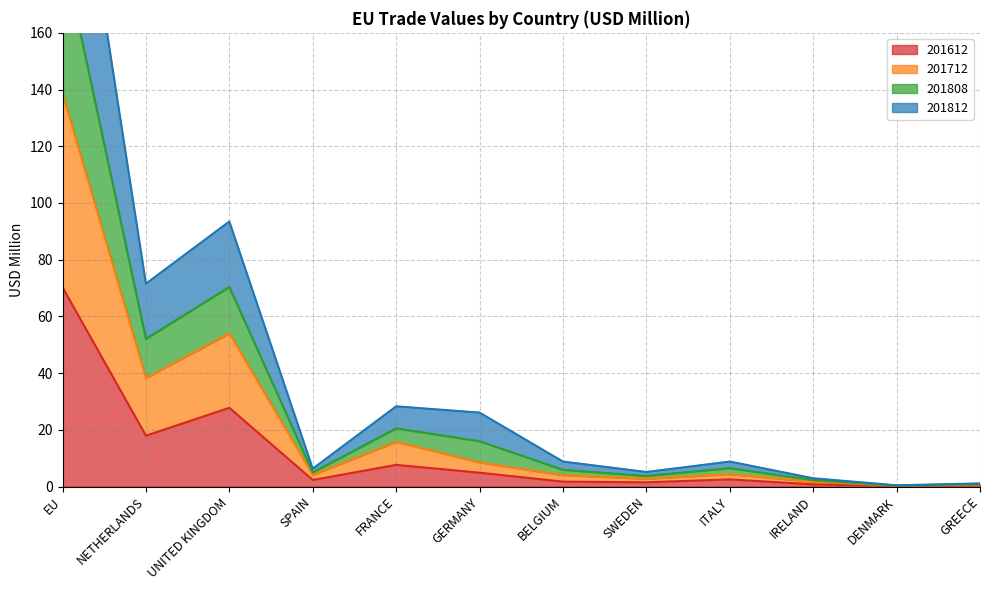

List the labels in order of 201612 value, largest first.

EU, UNITED KINGDOM, NETHERLANDS, FRANCE, GERMANY, ITALY, SPAIN, BELGIUM, SWEDEN, IRELAND, GREECE, DENMARK